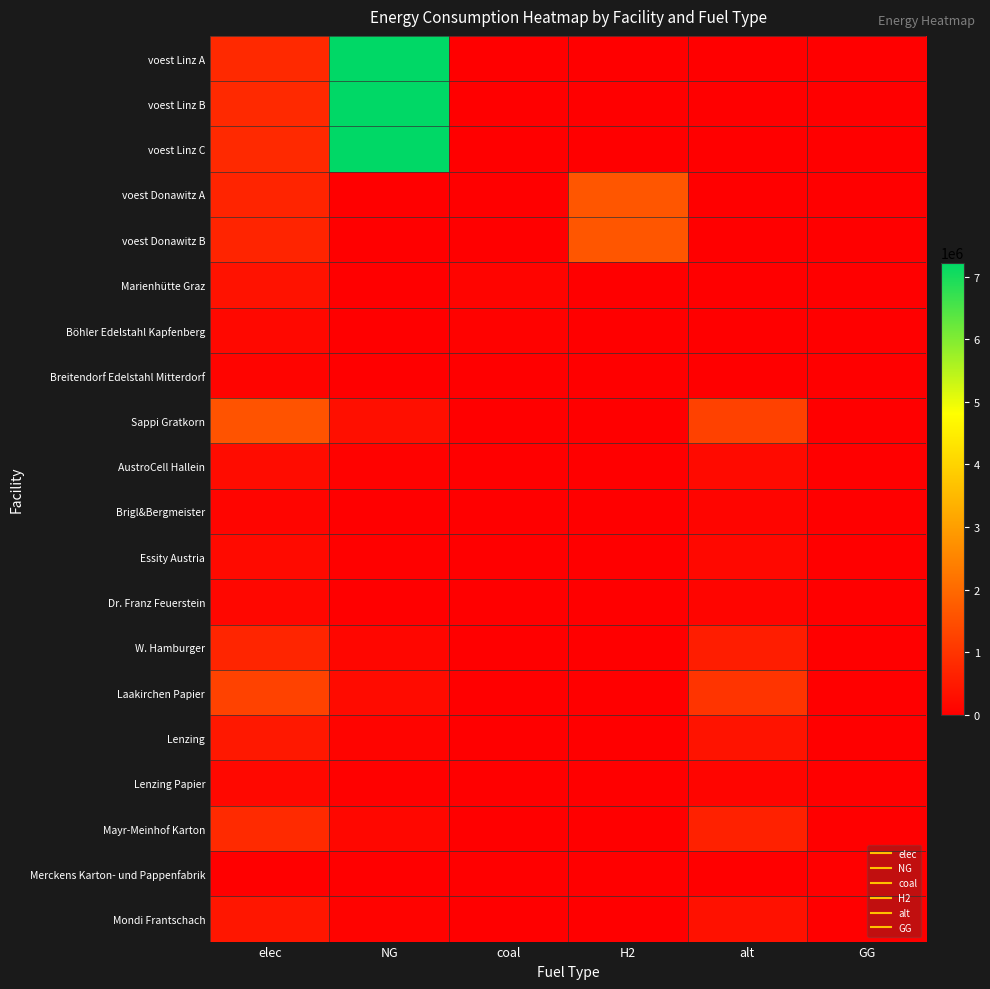

What is the total value across all series at H2?

3267504.7